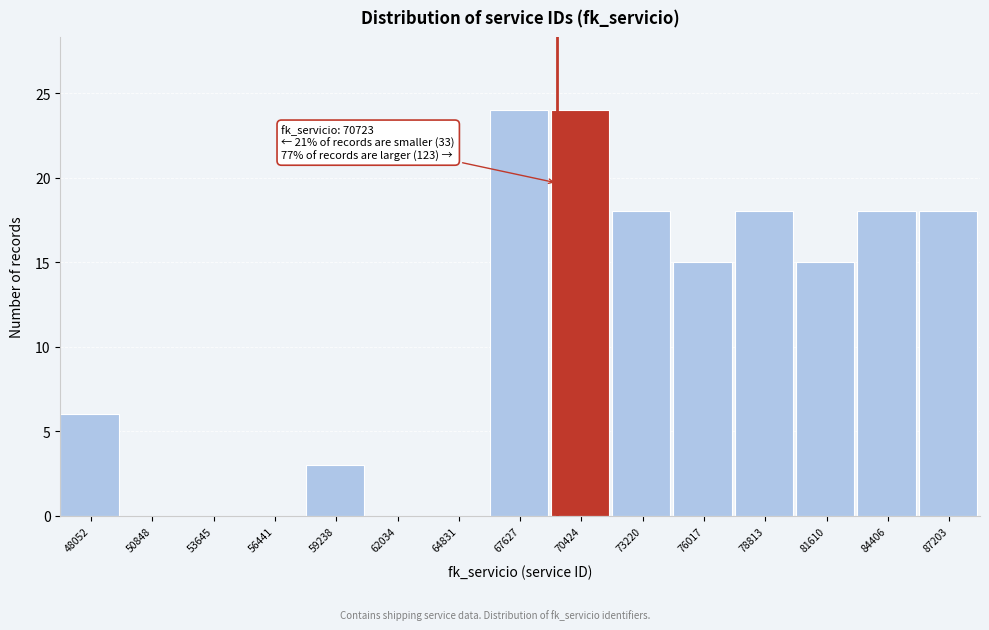

Reading right to left, extract all data points from this chart.

87203=18	84406=18	81610=15	78813=18	76017=15	73220=18	70424=24	67627=24	64831=0	62034=0	59238=3	56441=0	53645=0	50848=0	48052=6